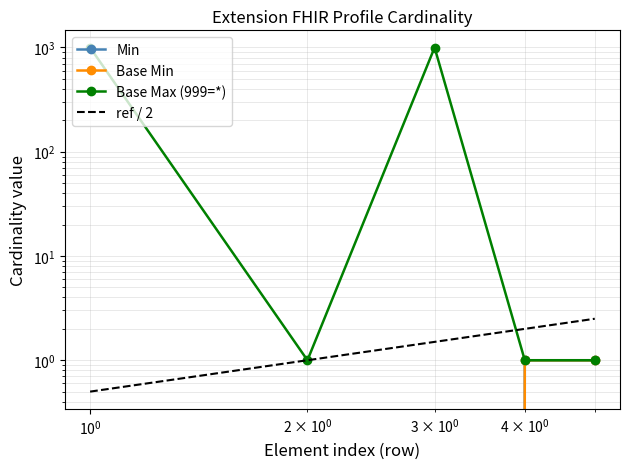

Rank the series by their maximum value, from highest to lowest.

Base Max (999=*), ref / 2, Min, Base Min